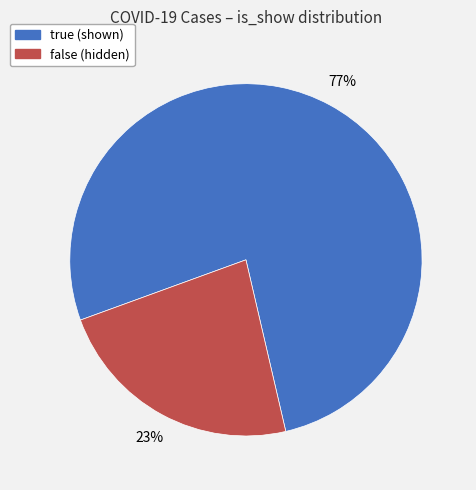

To the nearest percent, what is the average slice percentage?

50%